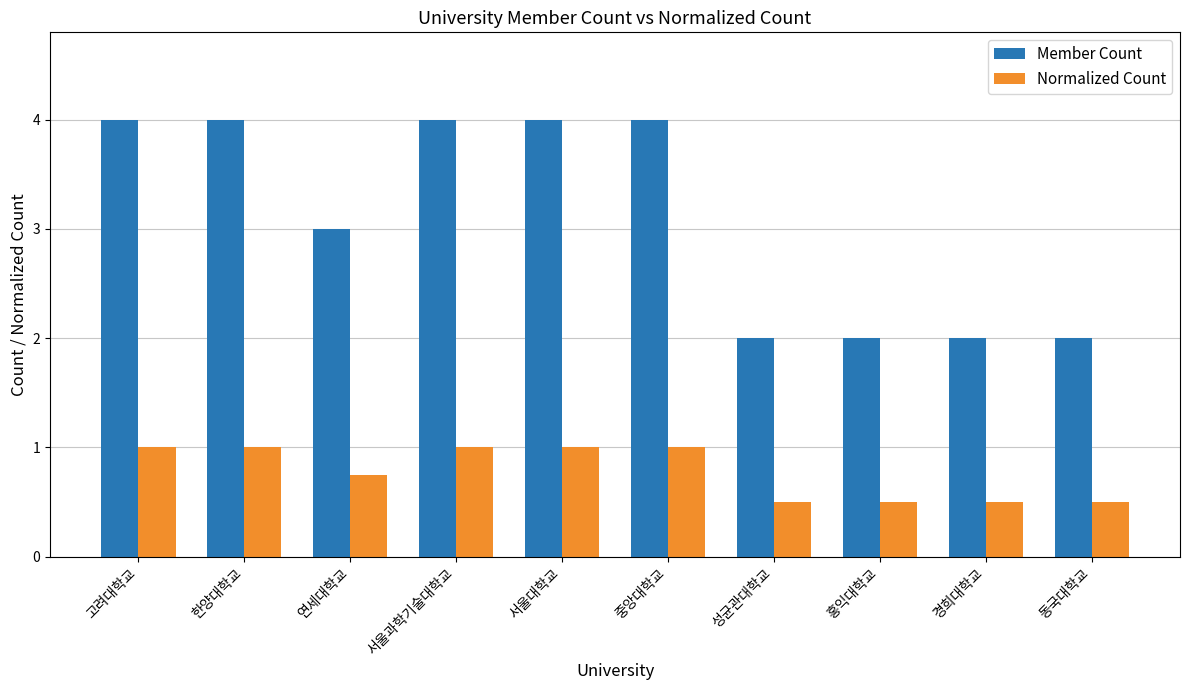

What value does the Member Count series have at 고려대학교?

4.0